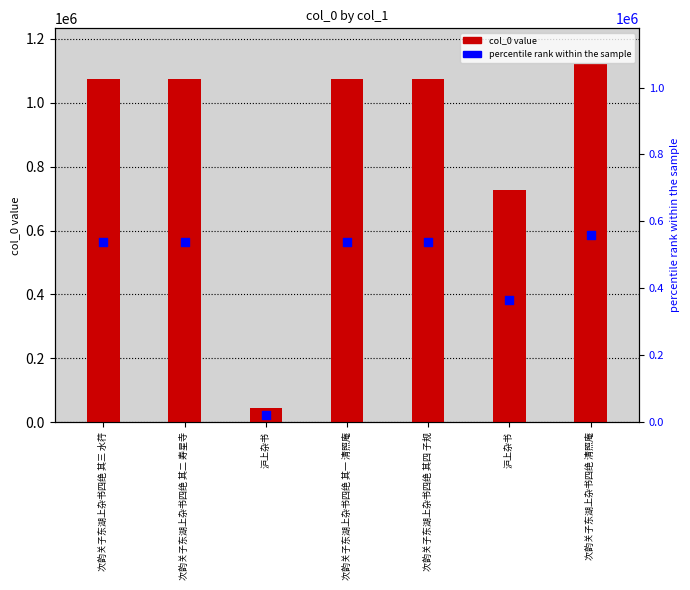

Which series reaches the maximum Y coordinate?

col_0